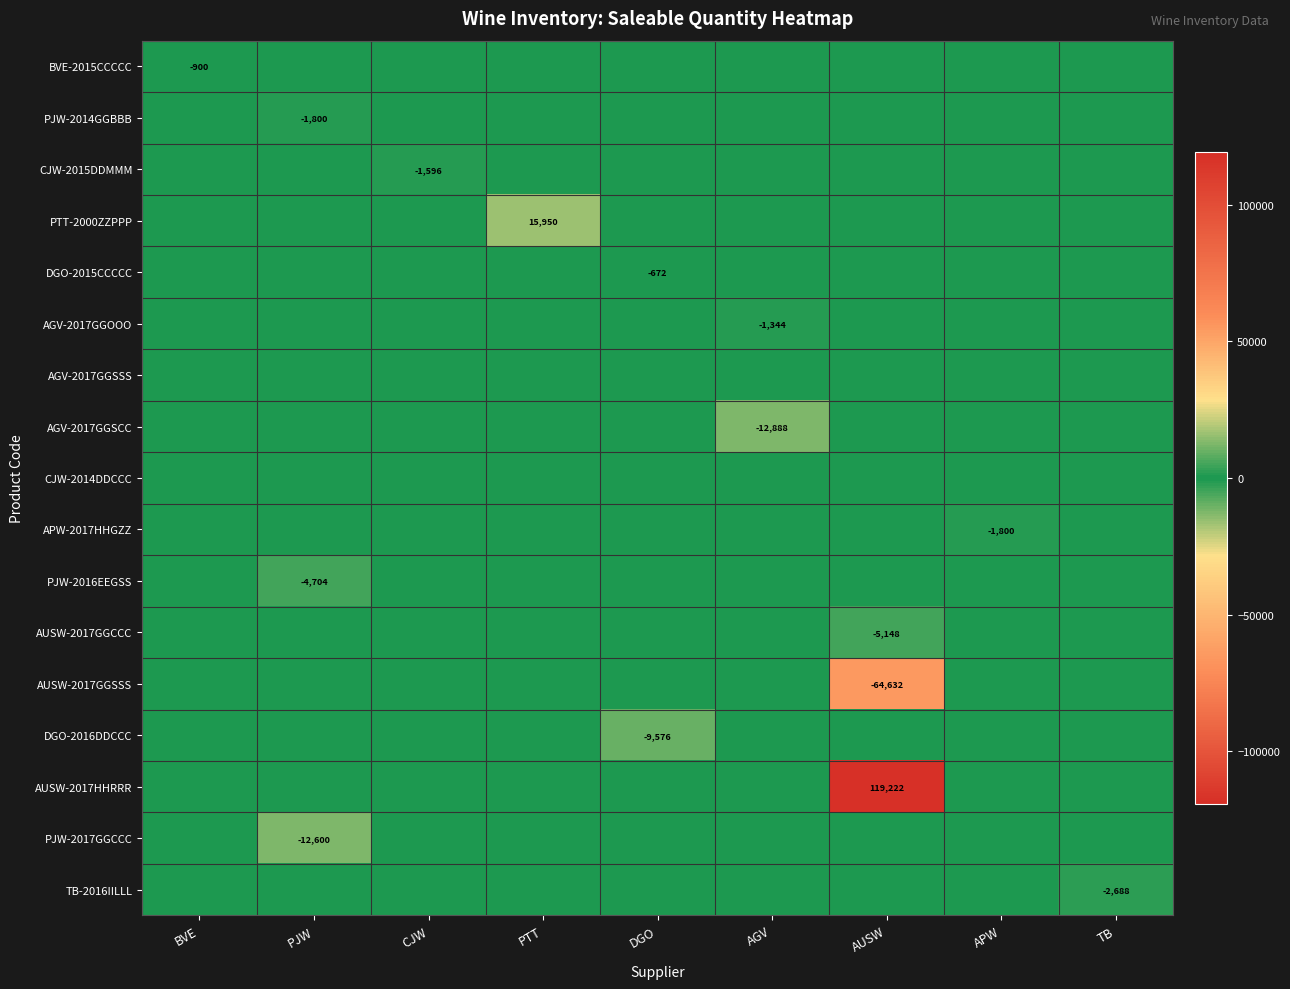

What is the maximum value shown in the chart?

119222